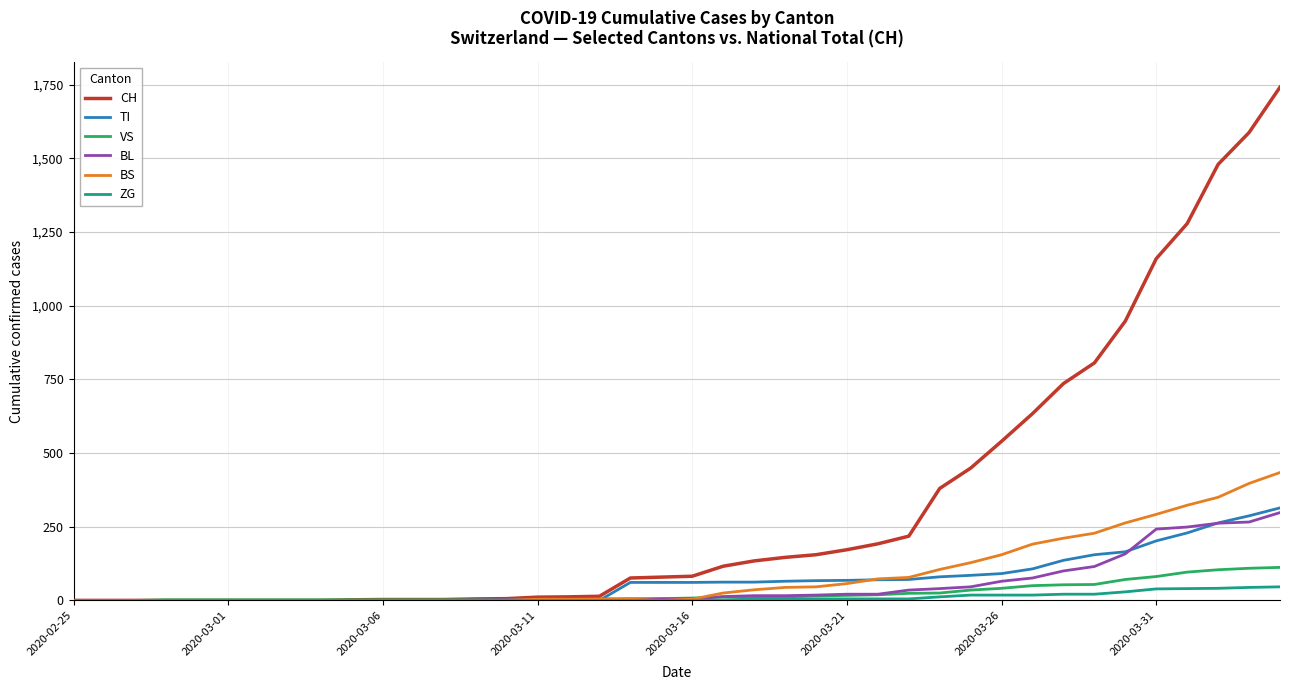

What is the highest value of the ZG series?

46